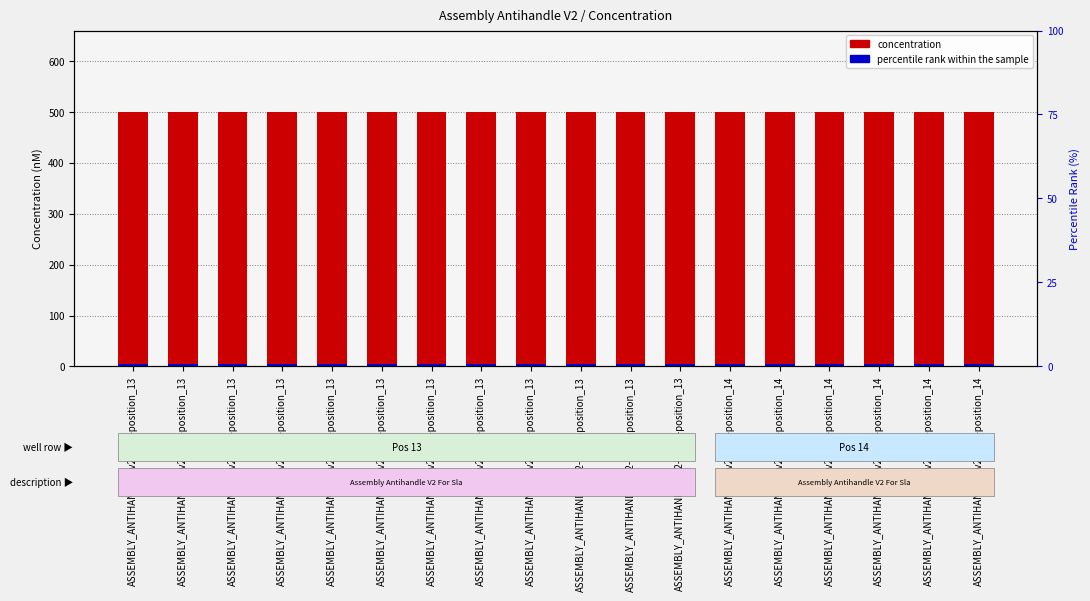

What is the label of the 9th bar from the right?

ASSEMBLY_ANTIHANDLE_v2-10-h2-position_13